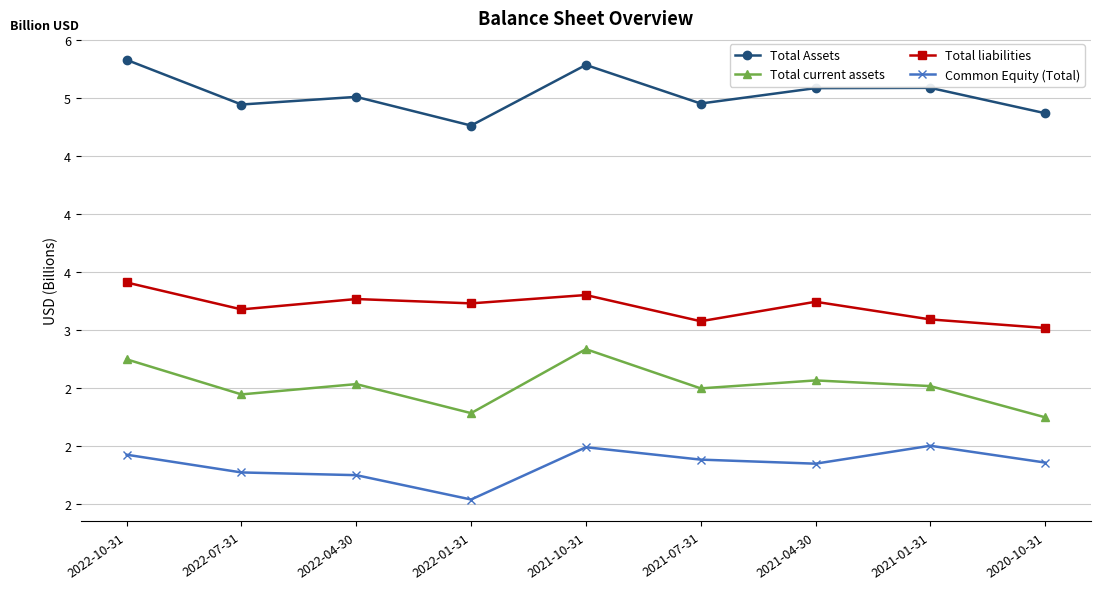

True or false: Total current assets and Common Equity (Total) intersect in this chart.

False